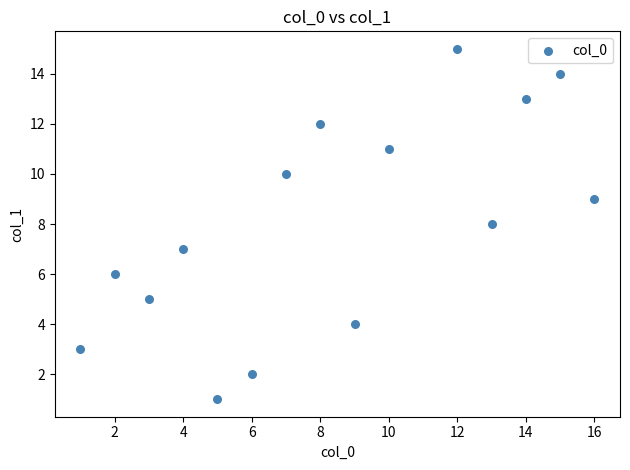

What is the range of X values (max minus min)?

15